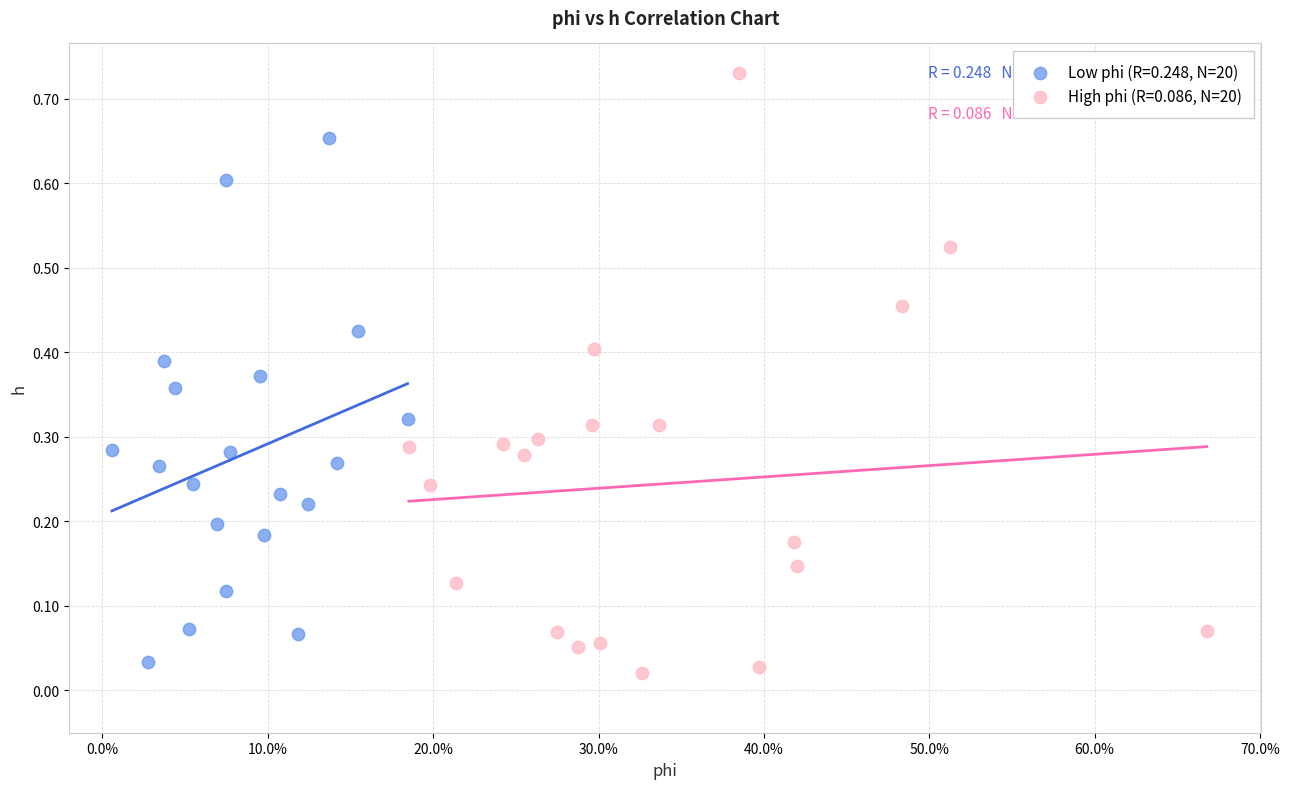

Which series has the largest Y range (max minus min)?

High phi (R=0.086, N=20)